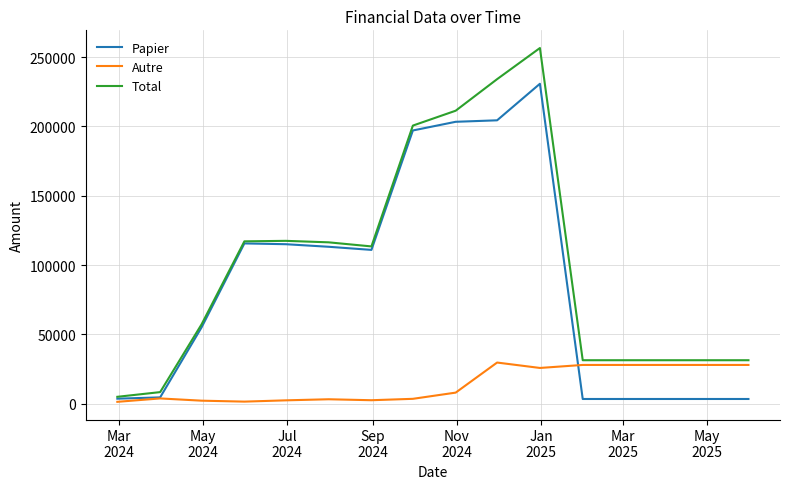

What is the maximum value for Papier?

230701.9